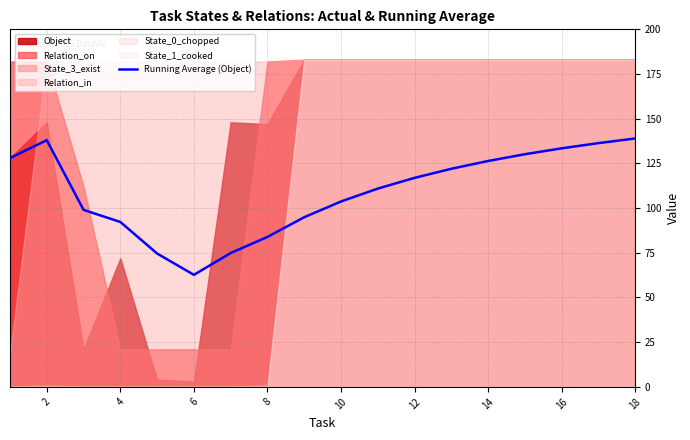

How many categories are shown in the chart?

18